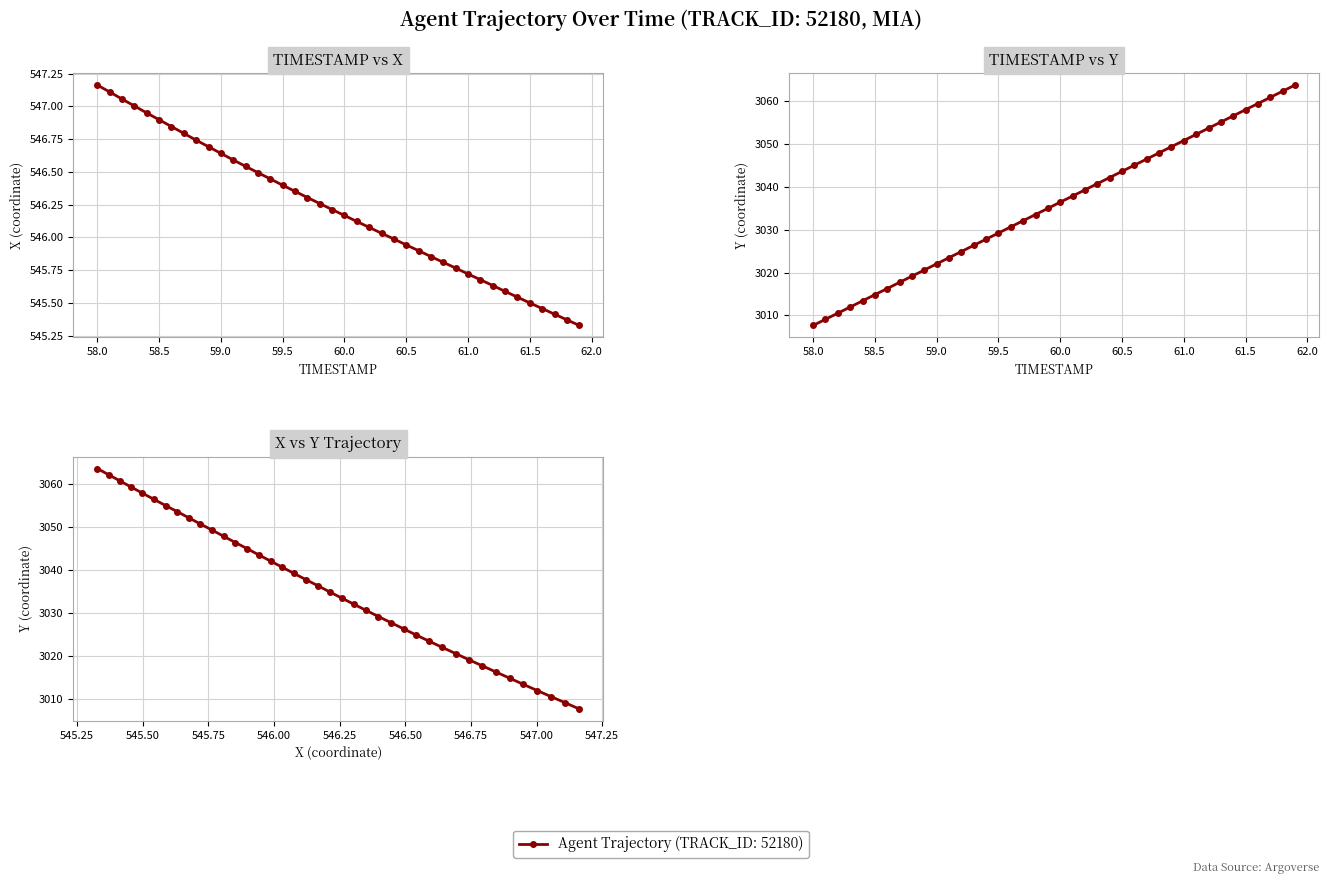

Is the value of TIMESTAMP vs Y at 28 greater than the value of TIMESTAMP vs X at 19?

Yes